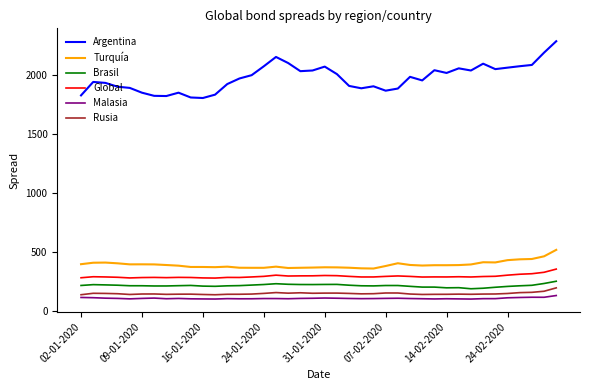

True or false: Malasia and Global cross at least once.

False